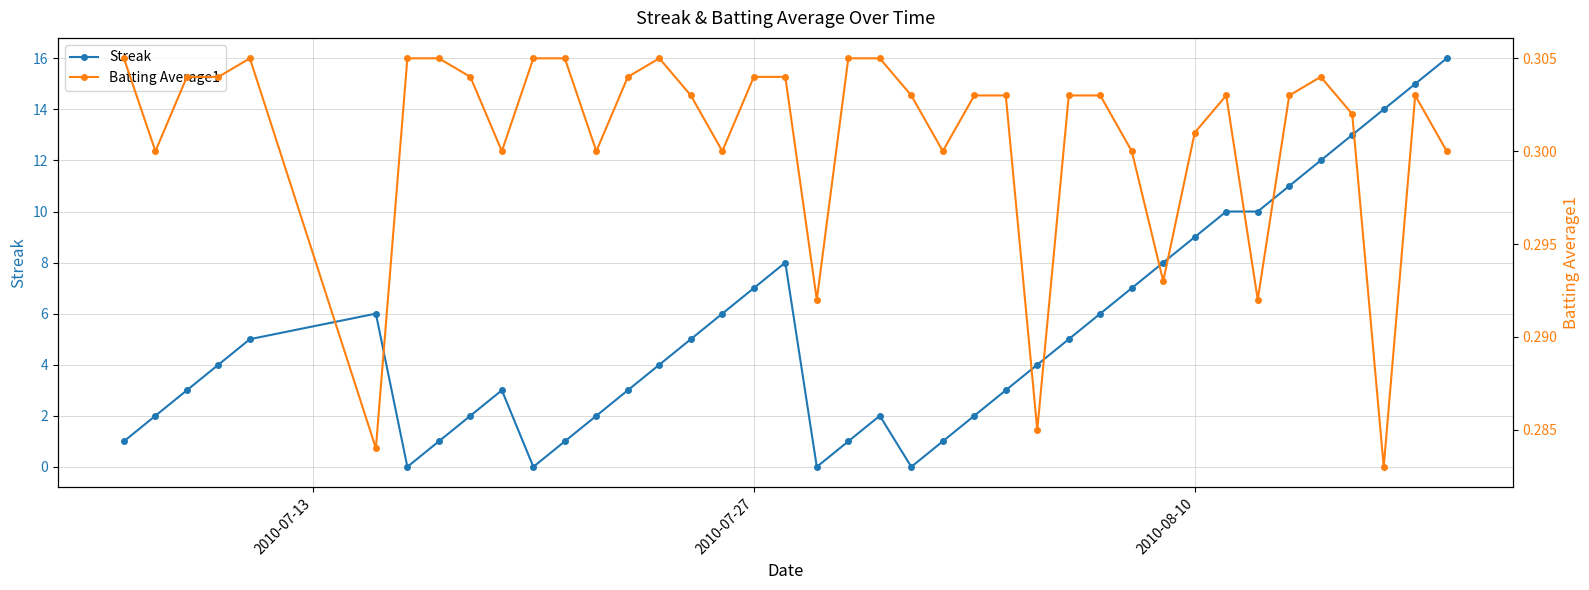

The value of Streak at 2010-07-27 is 3. True or false?

False